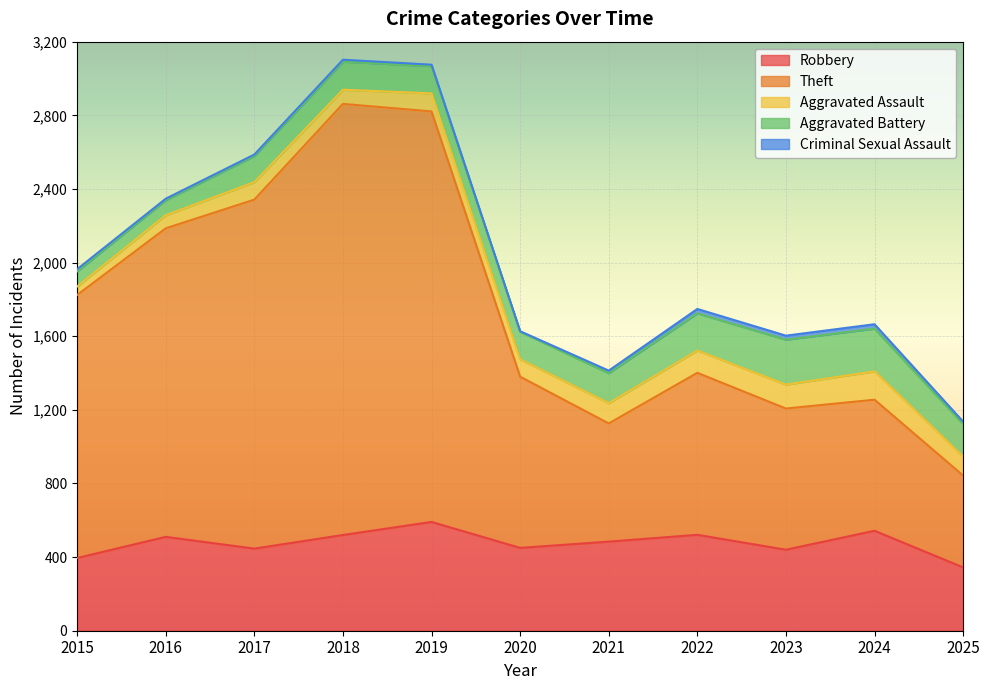

Rank the categories by Aggravated Battery value from lowest to highest.

2015, 2016, 2017, 2019, 2020, 2018, 2021, 2025, 2022, 2024, 2023